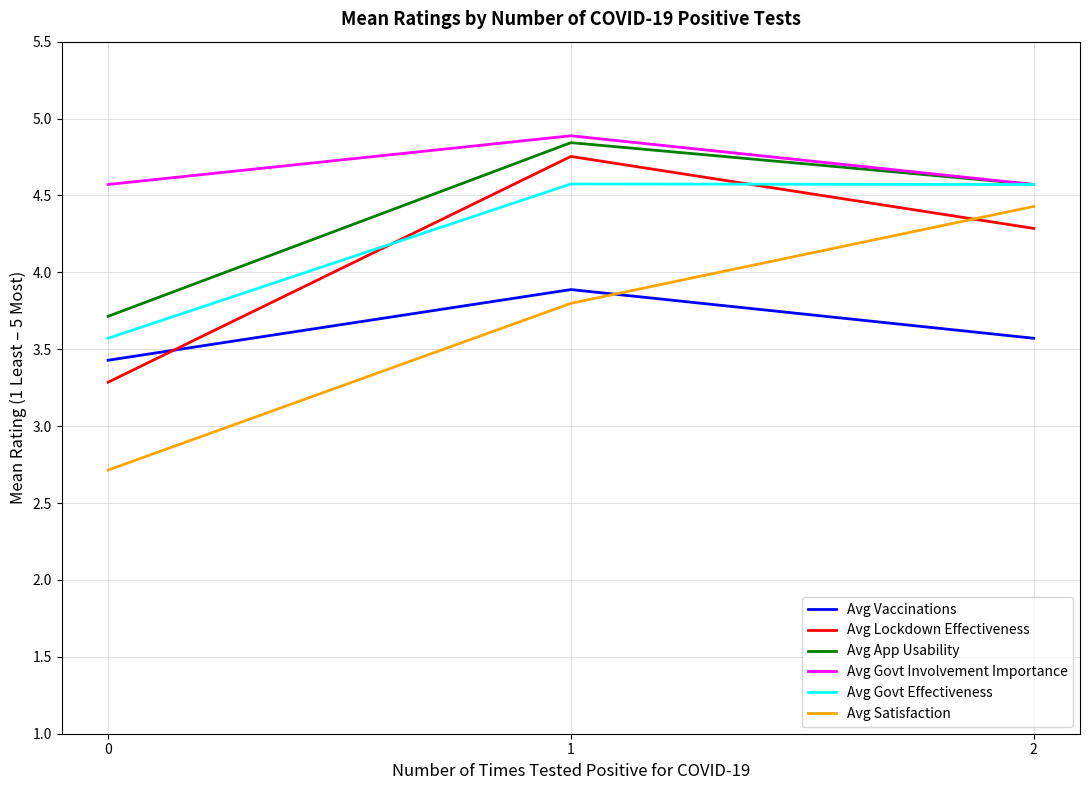

The Avg Govt Effectiveness series shows 8.0 at 2. True or false?

False